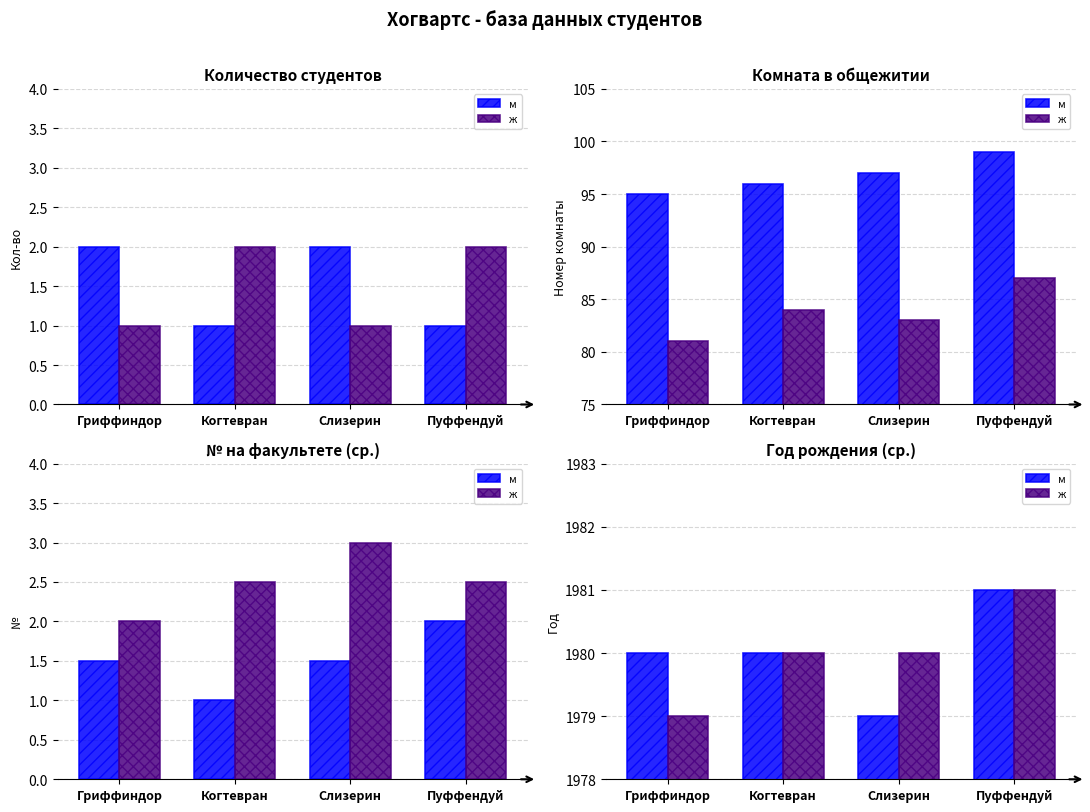

What are all the series names shown in the legend?

м, ж